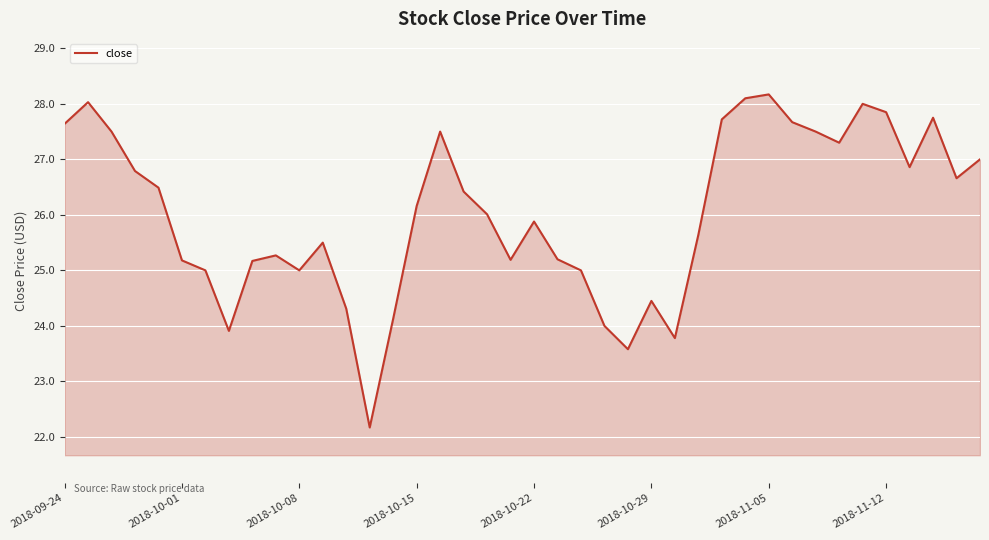

What is the difference between the maximum and minimum values?

6.0